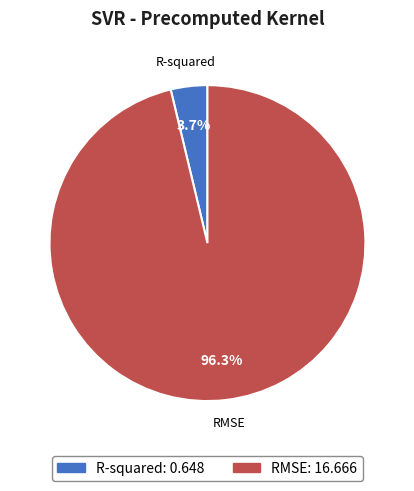

What is the majority slice?

RMSE